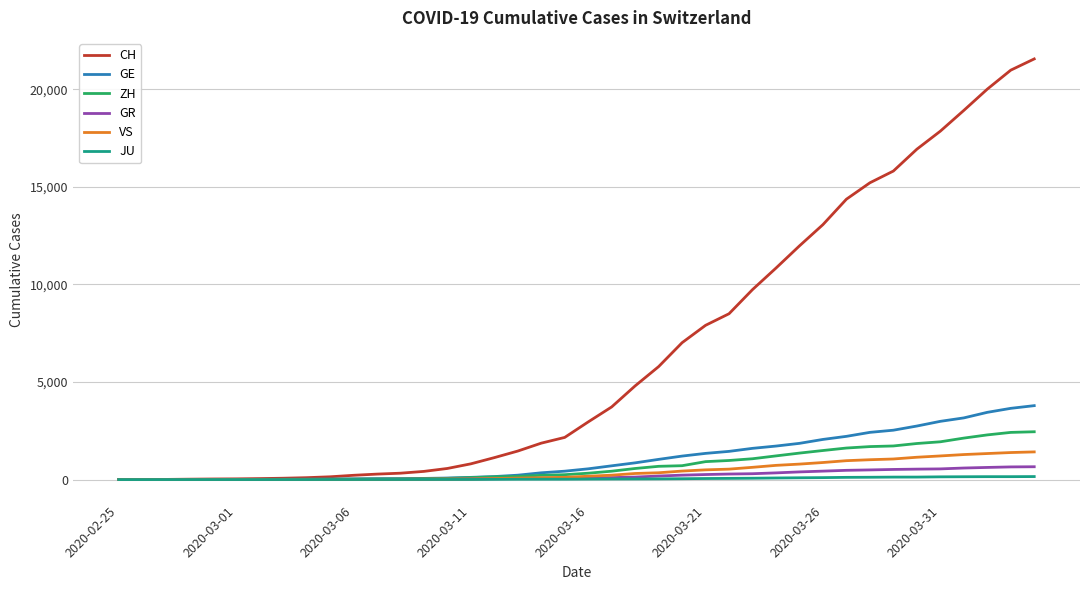

Which series has the largest total across all categories?

CH